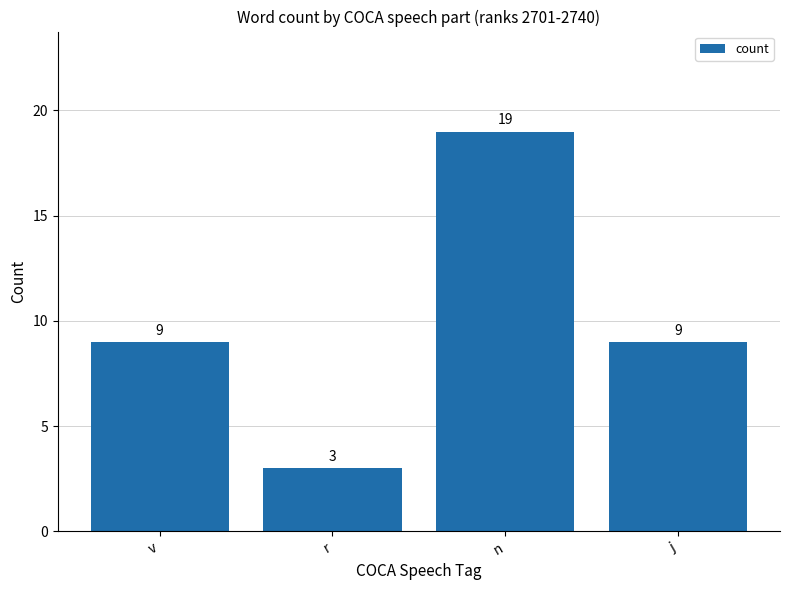

What is the minimum value shown in the chart?

3